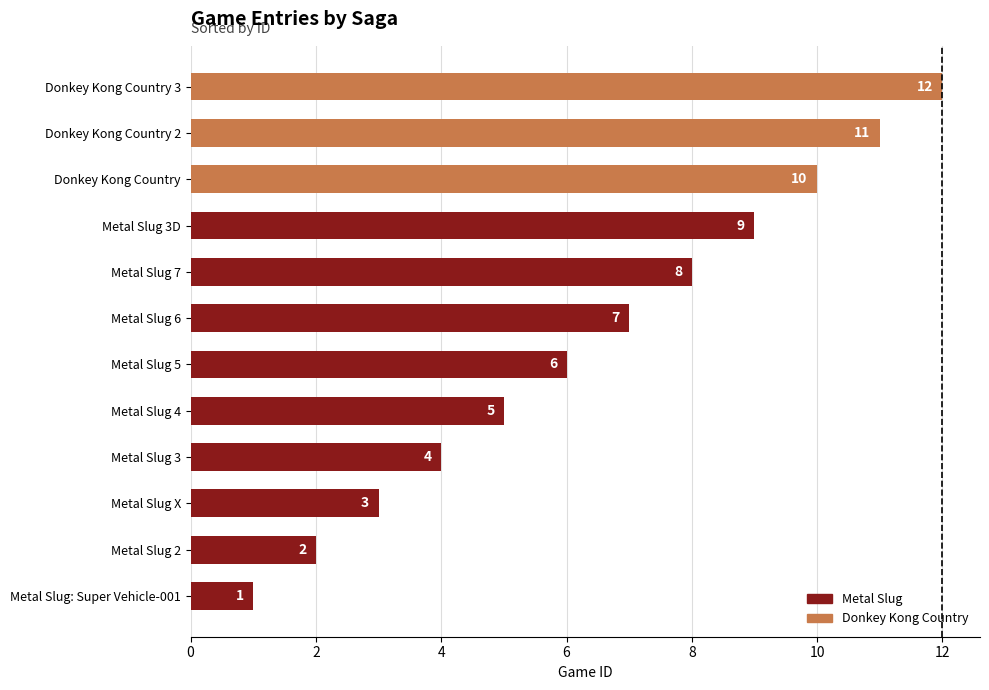

What is the smallest value displayed?

1